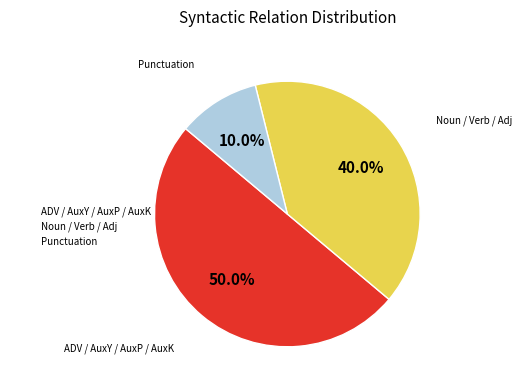

Approximately how many times larger is the value at ADV / AuxY / AuxP / AuxK compared to Noun / Verb / Adj?

1.2